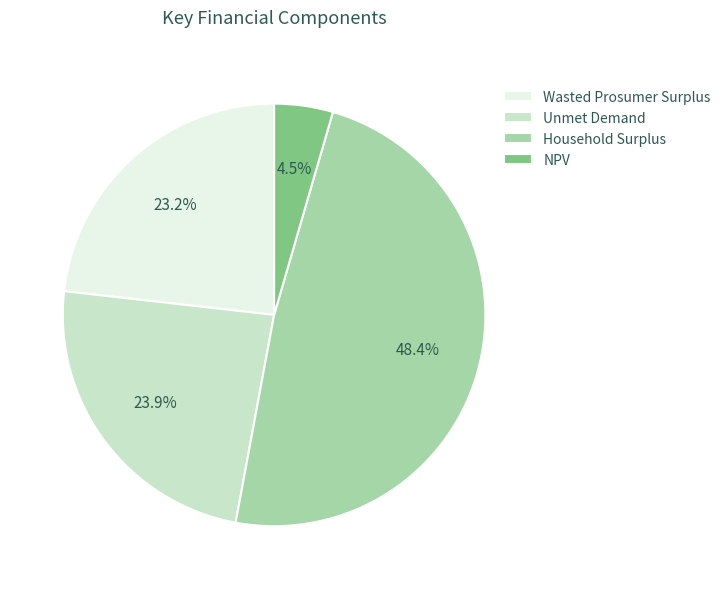

To the nearest percent, what is the average slice percentage?

25%